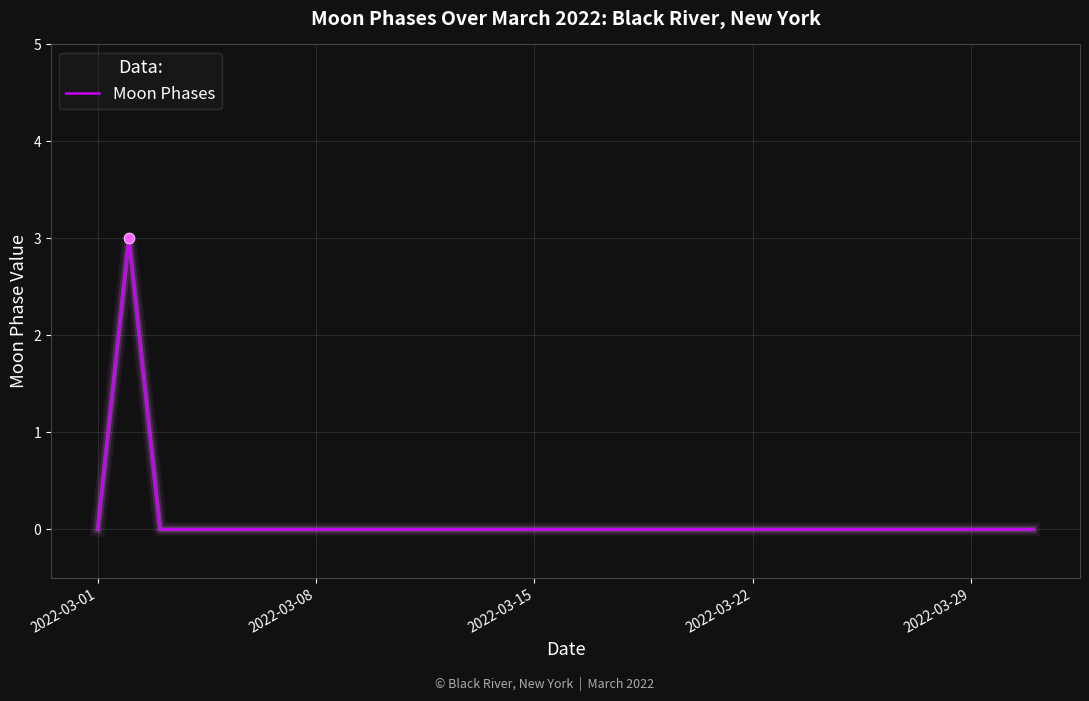

What is the difference between the maximum and minimum values?

3